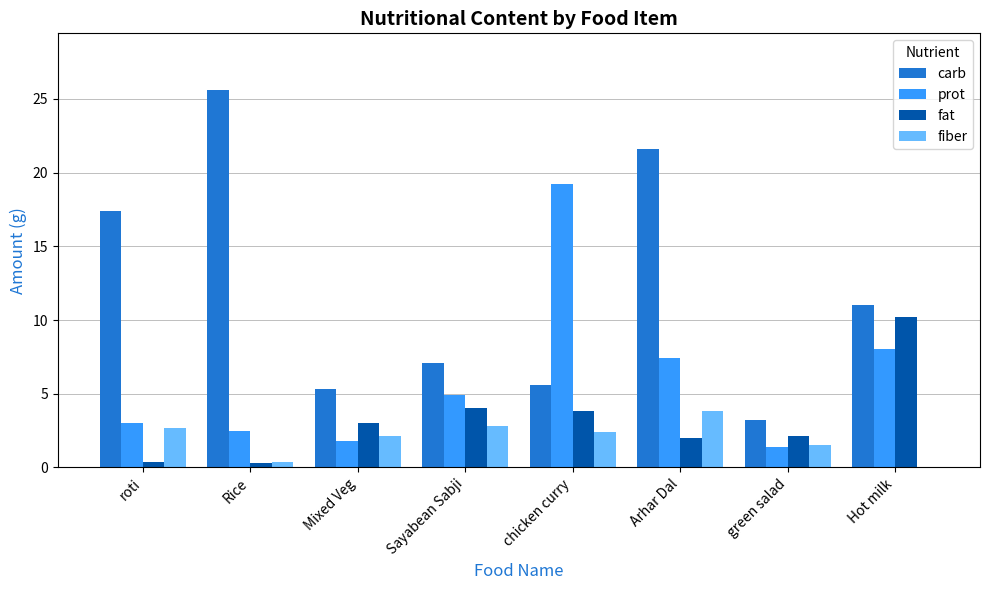

What is the sum of all carb values?

96.8